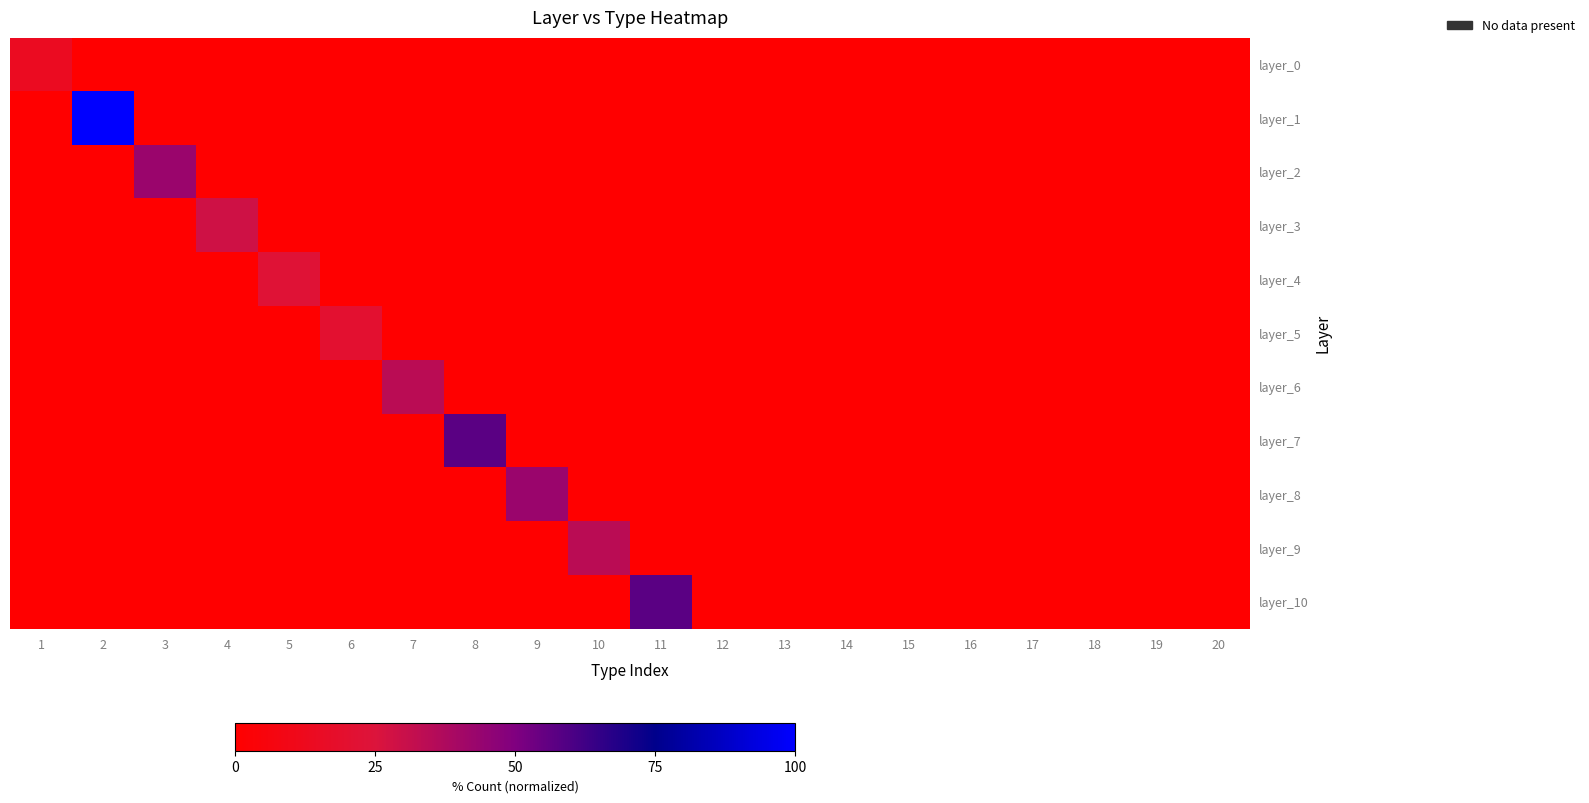

Which series has the largest total across all categories?

layer_1